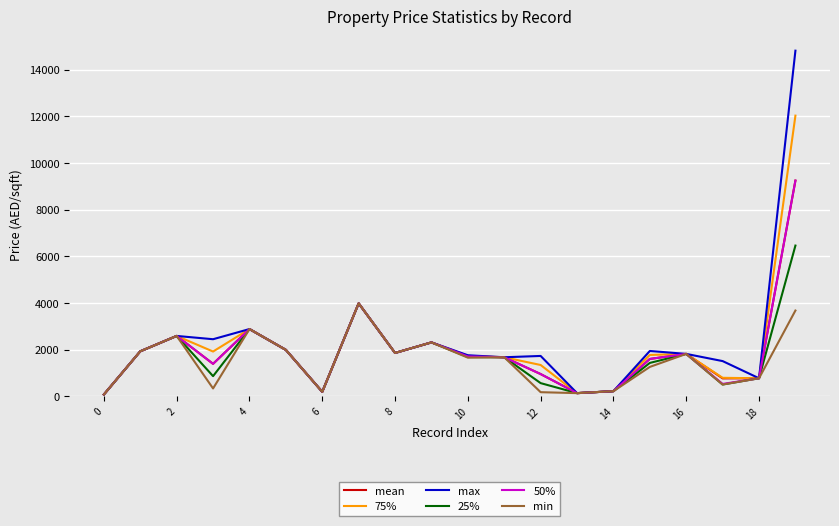

Which series has the widest spread of values?

max